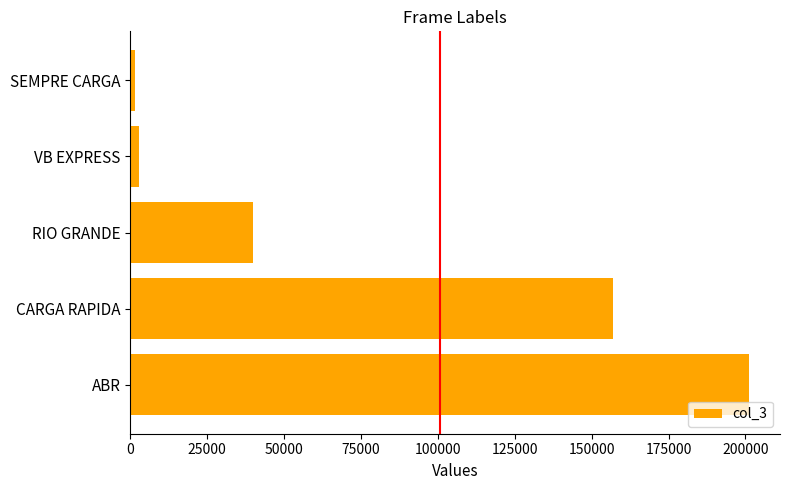

Does the chart contain any negative values?

No